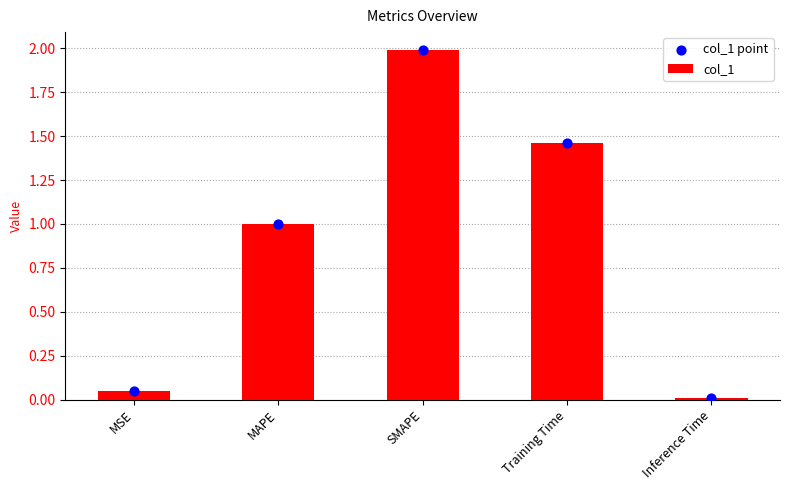

What is the total value across all series at MSE?

0.1